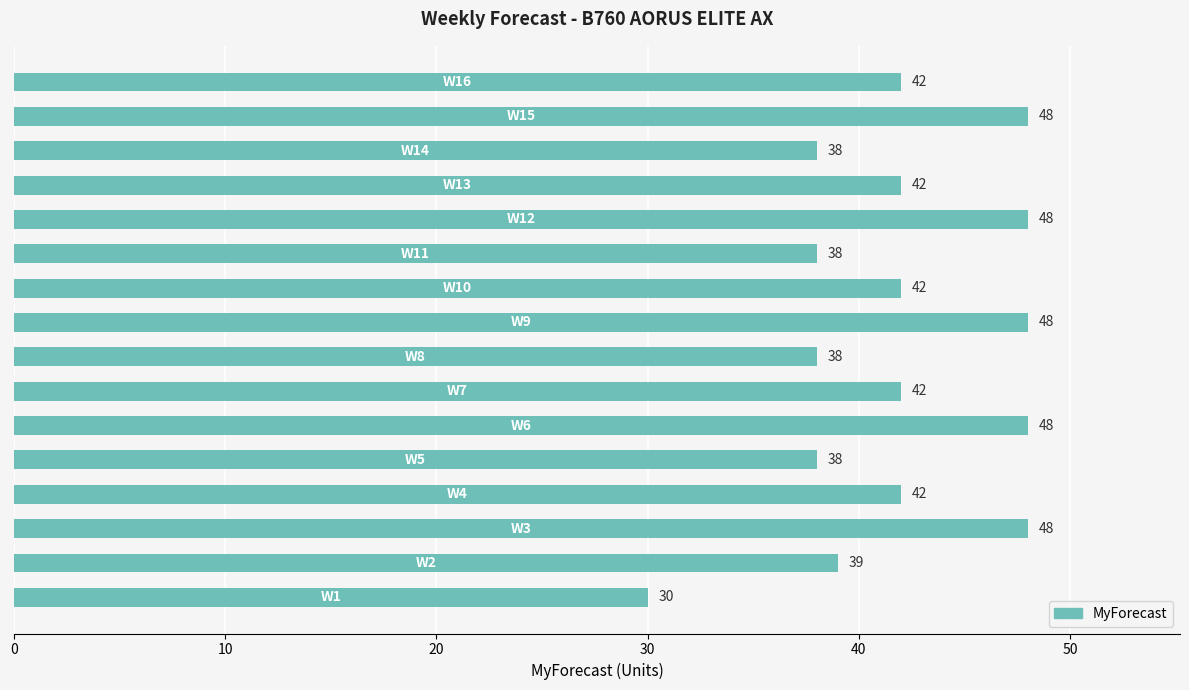

What is the sum of all values?

671